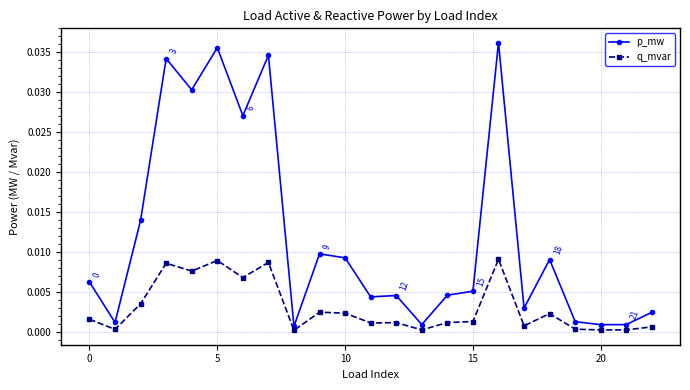

List the series in order of their peak value, highest first.

p_mw, q_mvar